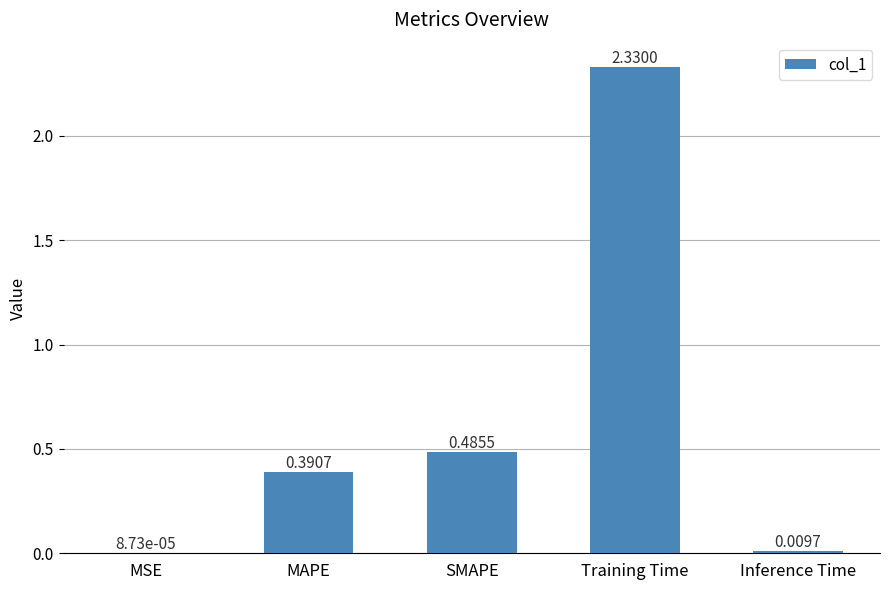

What is the change in value from Training Time to Inference Time?

-2.3